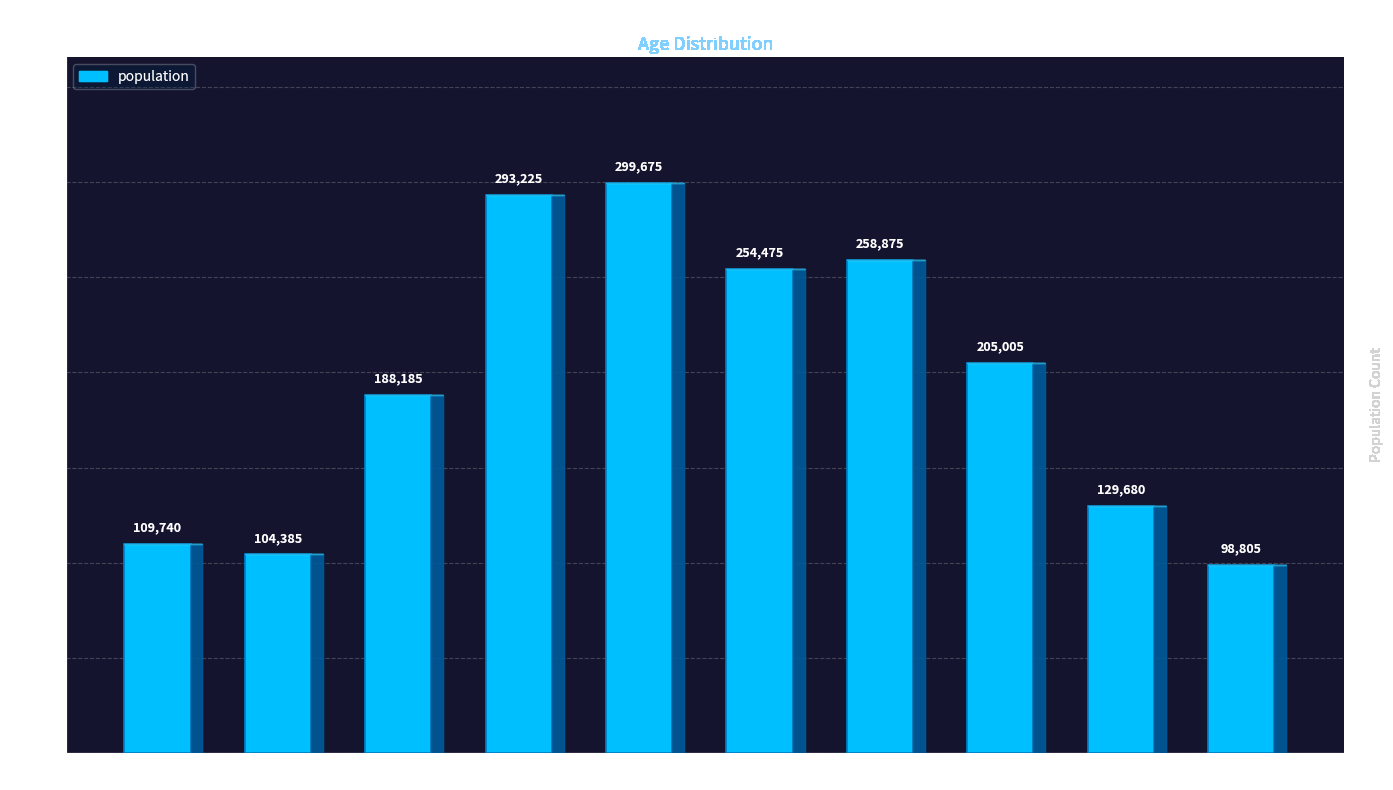

What is the label of the 4th bar from the left?

20-29